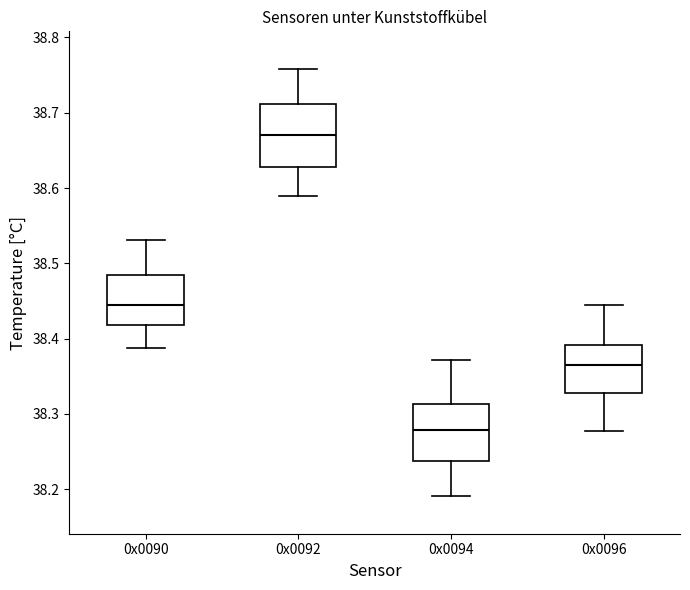

Reading left to right, transcribe this box plot: for each box, give where its median line is, the range the box spans, and where its two whiskers end, as read against the y-axis. The values are not printed on the chart, so give them approximately, as read against the axis.

0x0090: median 38.45, box 38.42 to 38.48, whiskers 38.39 to 38.53
0x0092: median 38.67, box 38.63 to 38.71, whiskers 38.59 to 38.76
0x0094: median 38.28, box 38.24 to 38.31, whiskers 38.19 to 38.37
0x0096: median 38.37, box 38.33 to 38.39, whiskers 38.28 to 38.45